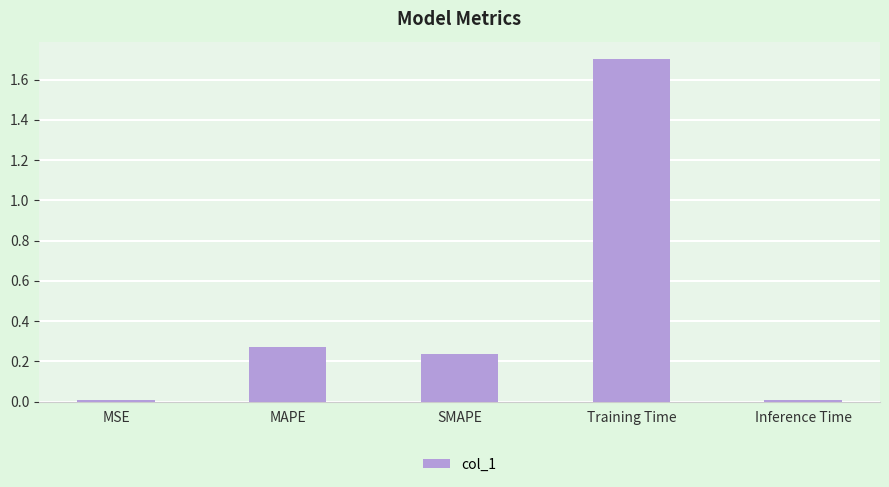

Between Inference Time and SMAPE, which is larger?

SMAPE